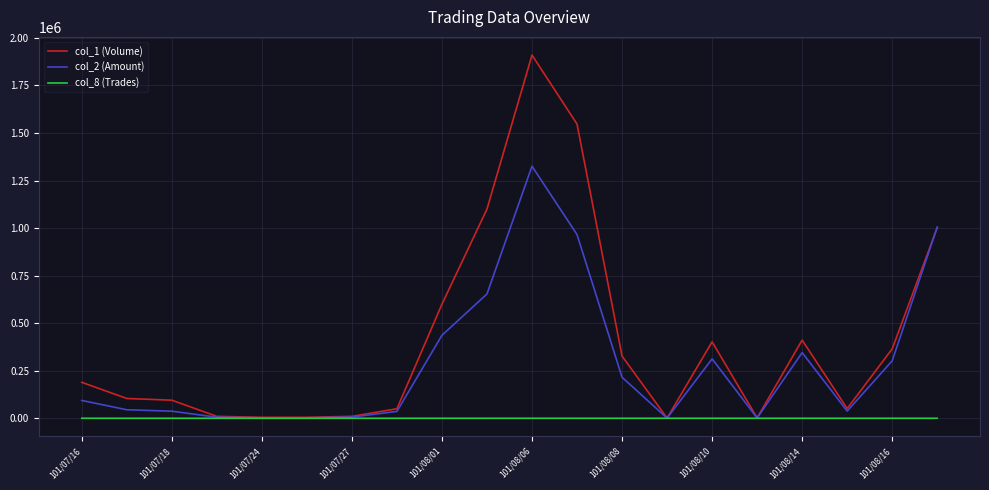

What is the greatest value displayed?

1910000